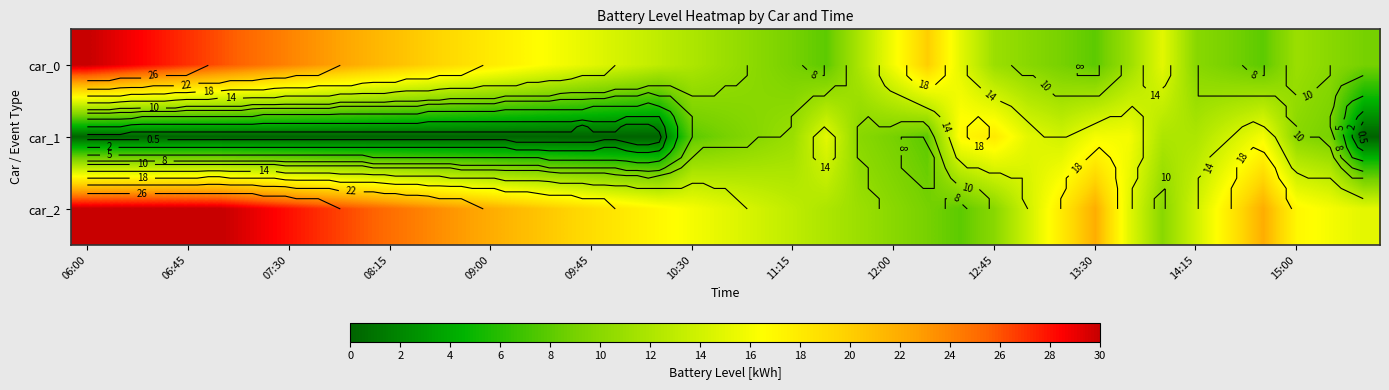

Which series has the largest total across all categories?

car_2